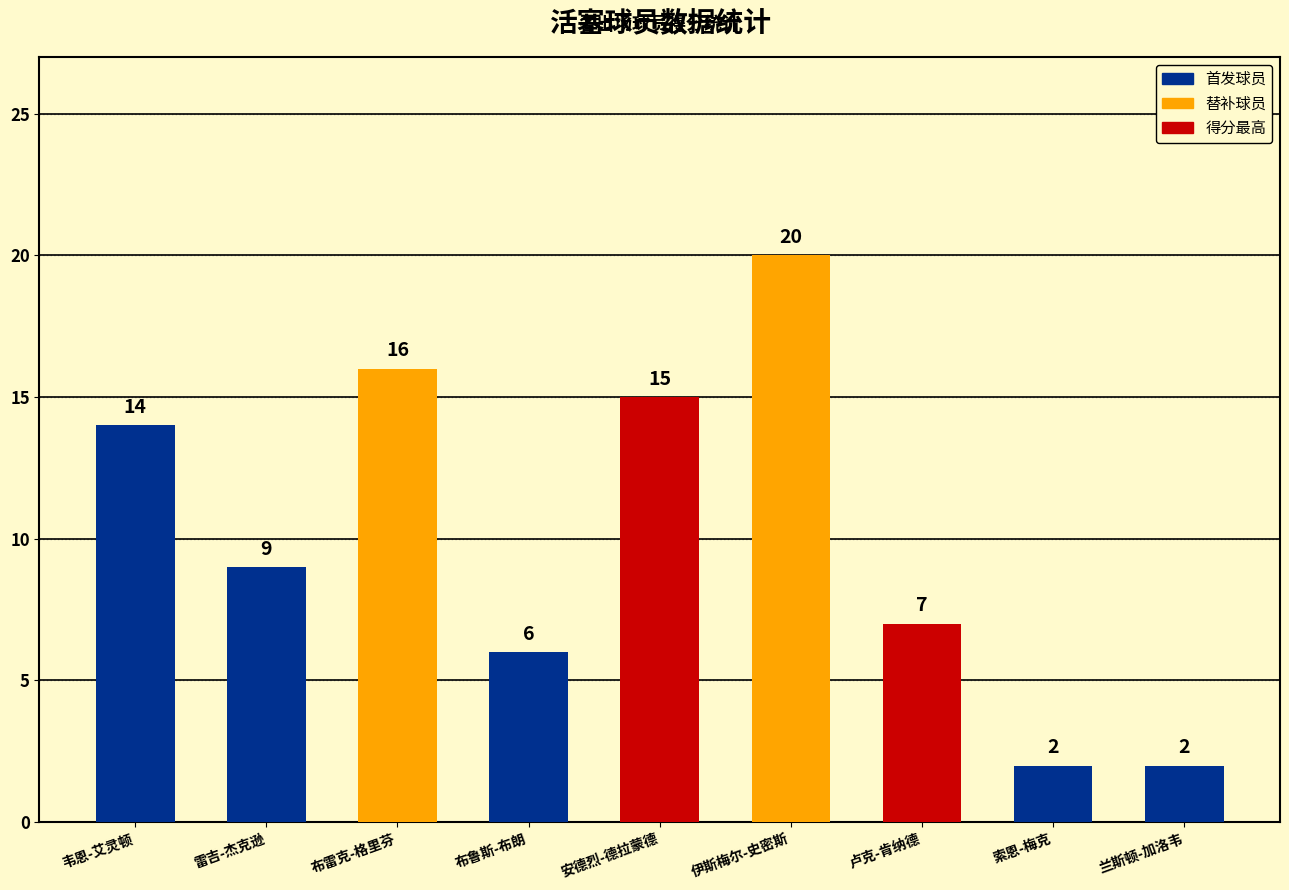

The value at 布鲁斯-布朗 is 6. True or false?

True